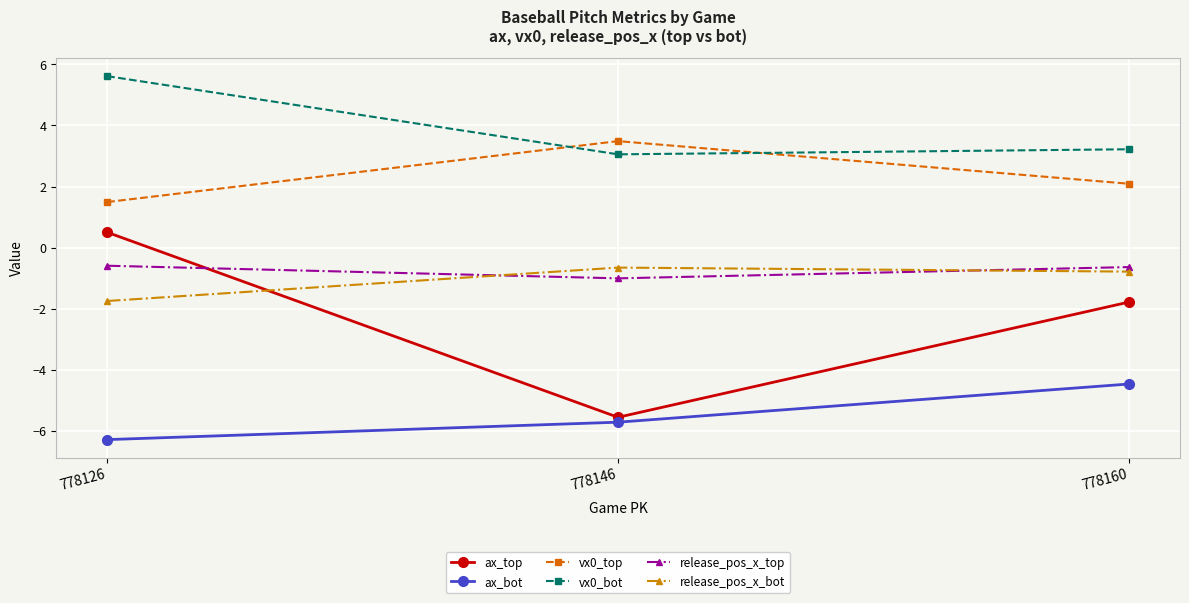

What is the value of the vx0_bot point at the 2nd from the left?

3.1